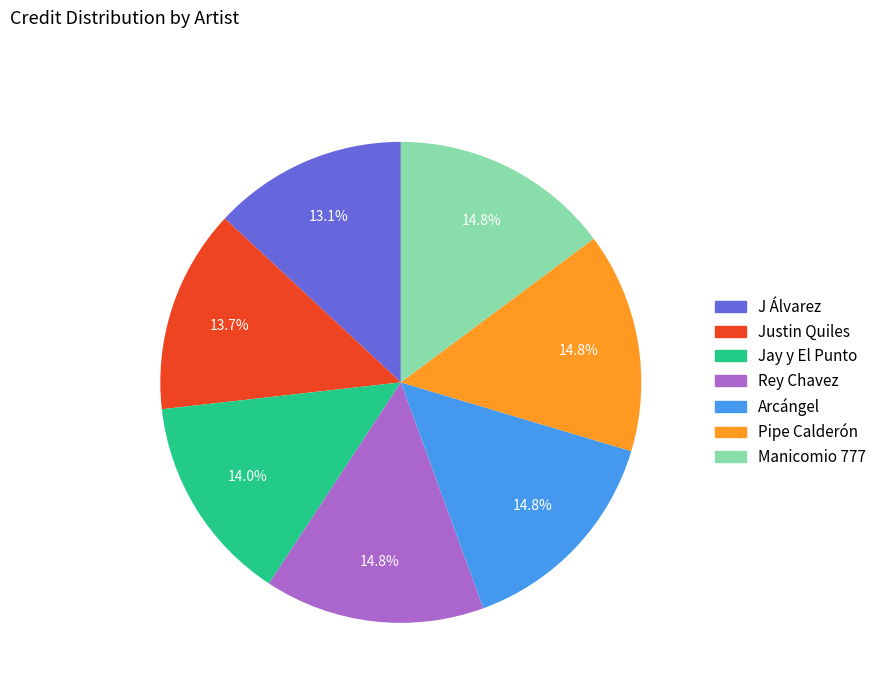

Does Rey Chavez represent more than half of the total?

No